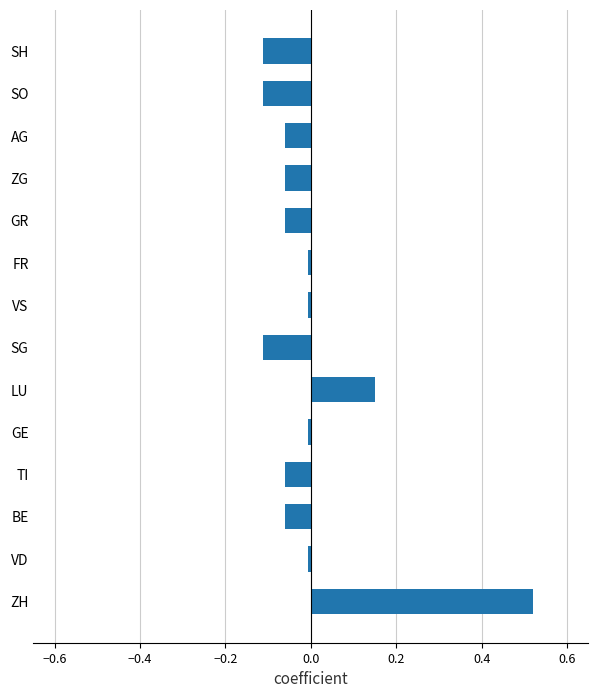

Which has a higher value, FR or LU?

LU